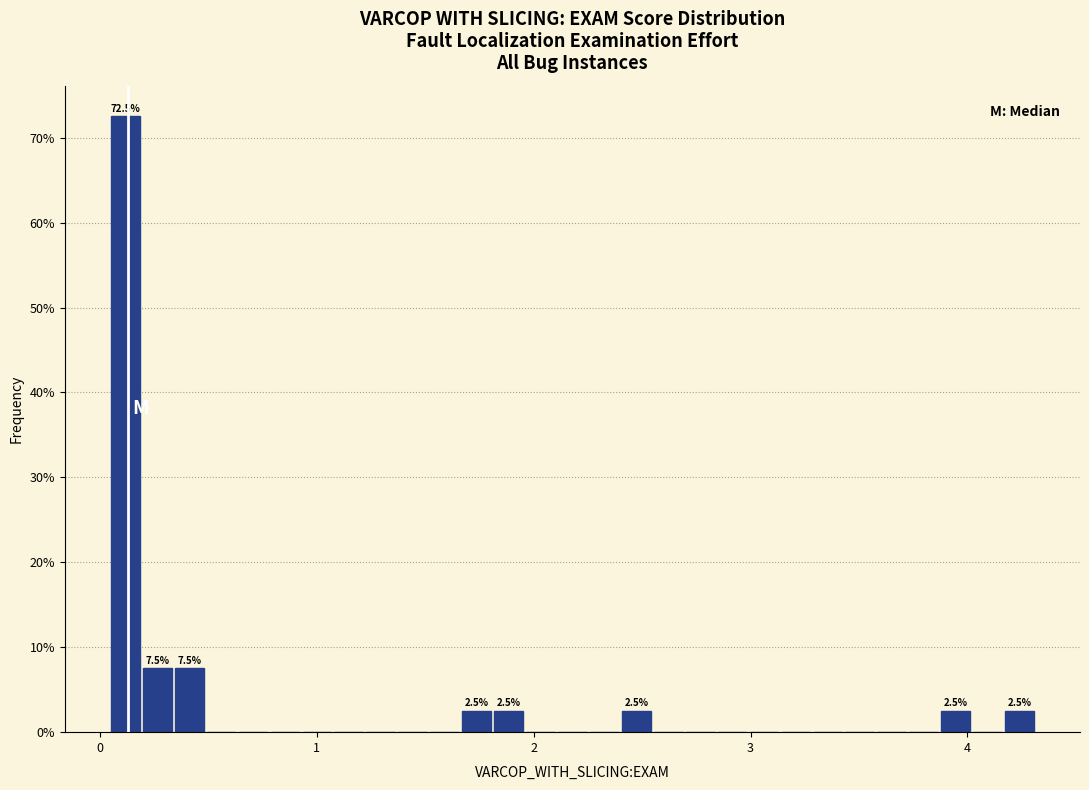

Around what value on the x-axis is the tallest bar? Give the approximate position of its centre, as read against the axis.

0.1